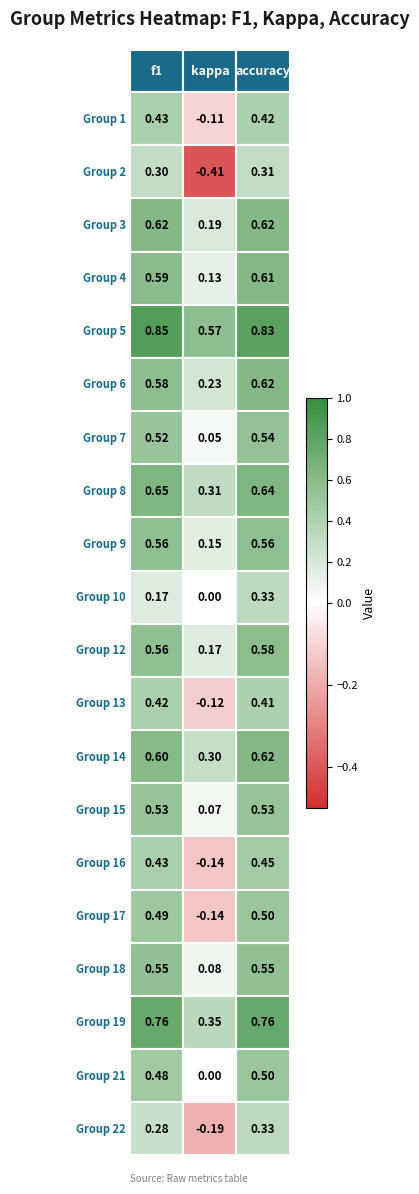

What is the difference between the highest and lowest values at f1?

0.7